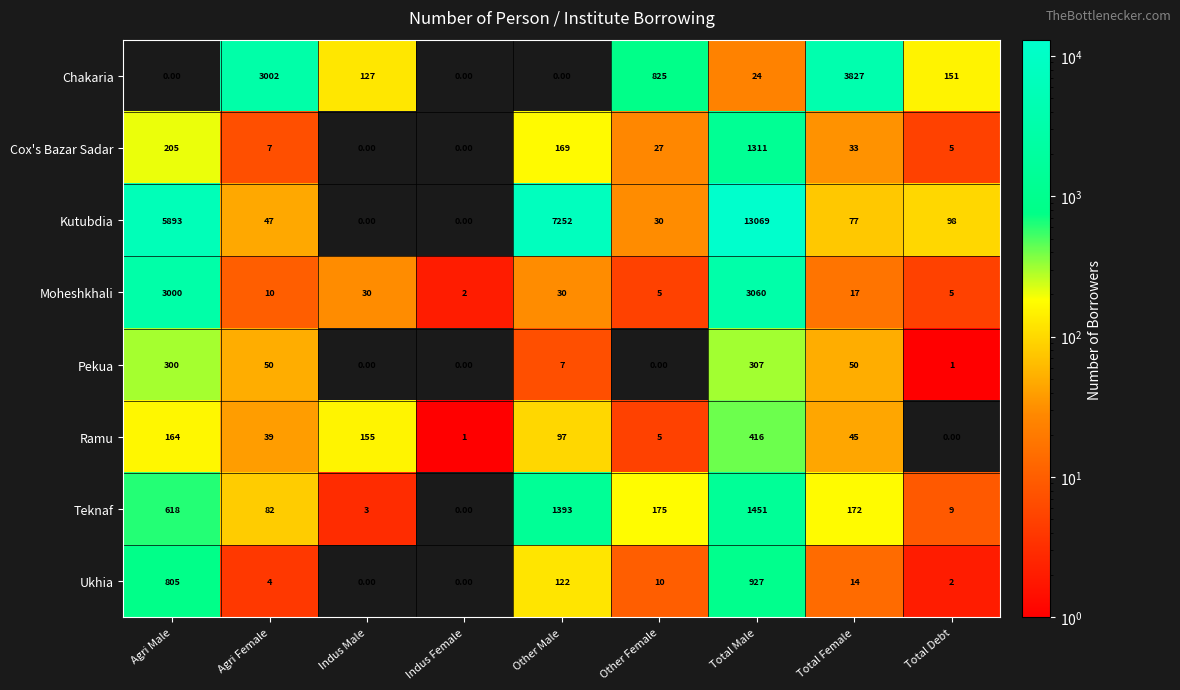

How many data points does each series have?

9